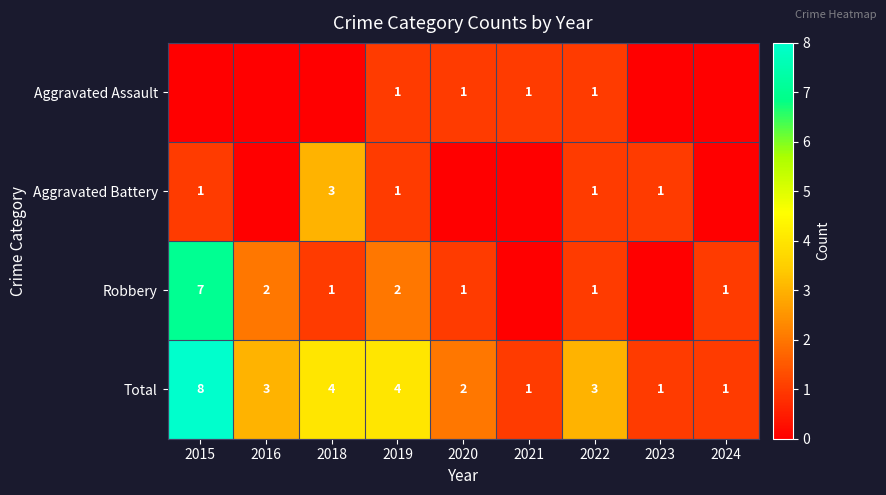

True or false: Robbery has a value of 3 at 2019.

False